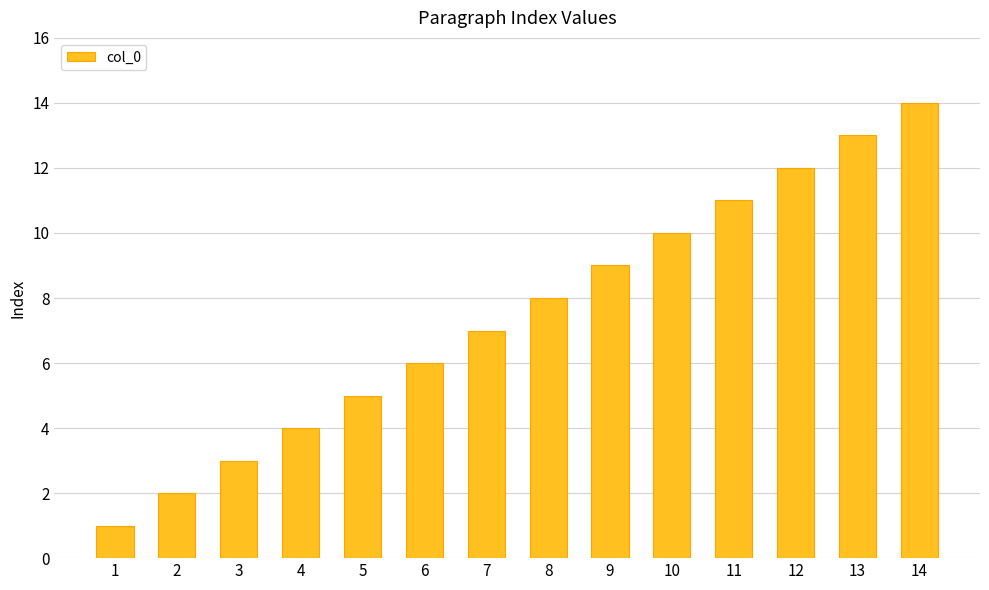

Is it true that the value at 13 is 13?

True